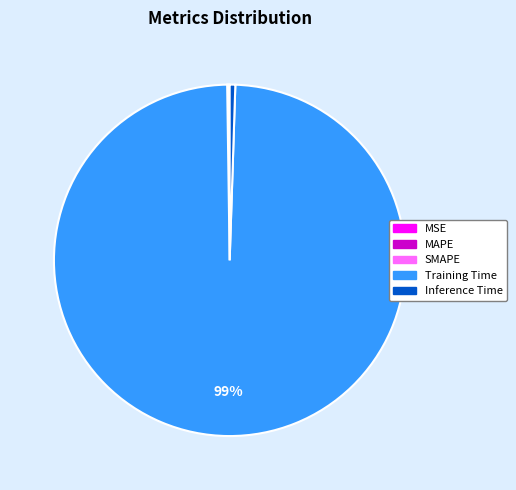

Which category has the biggest portion of the pie?

Training Time